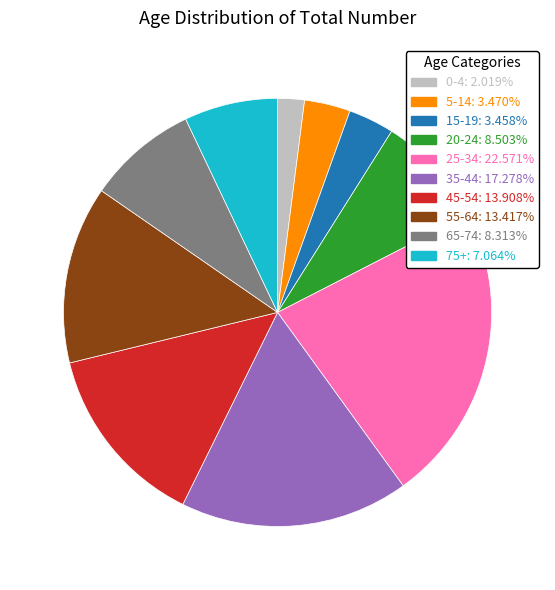

Which category has the smallest portion of the pie?

0-4